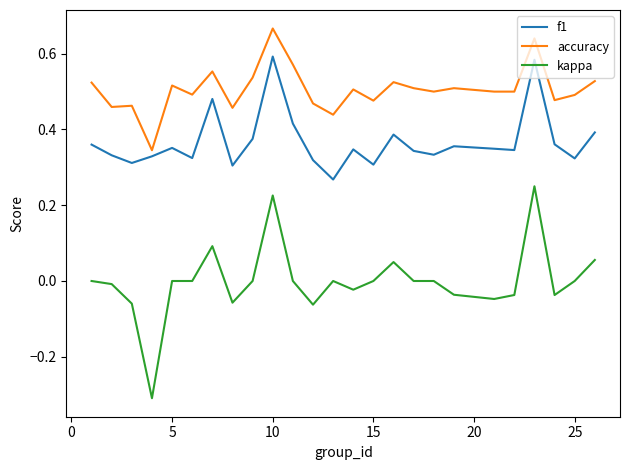

Which series has the largest total across all categories?

accuracy